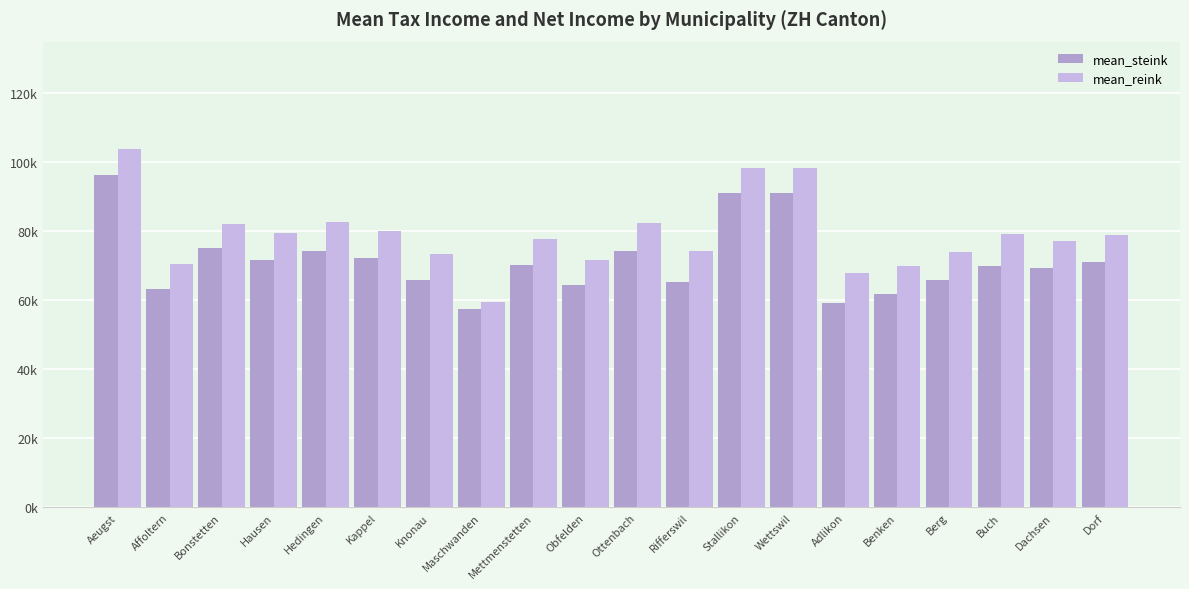

Between Hedingen and Mettmenstetten, which series saw the biggest shift?

mean_reink